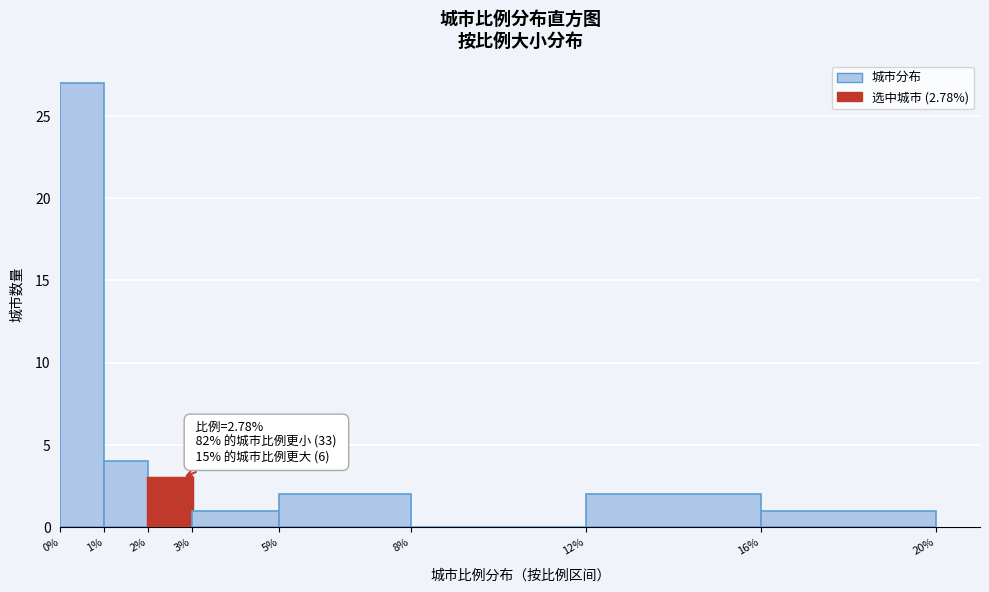

Over which range of the x-axis is the bar tallest?

0% to 1%